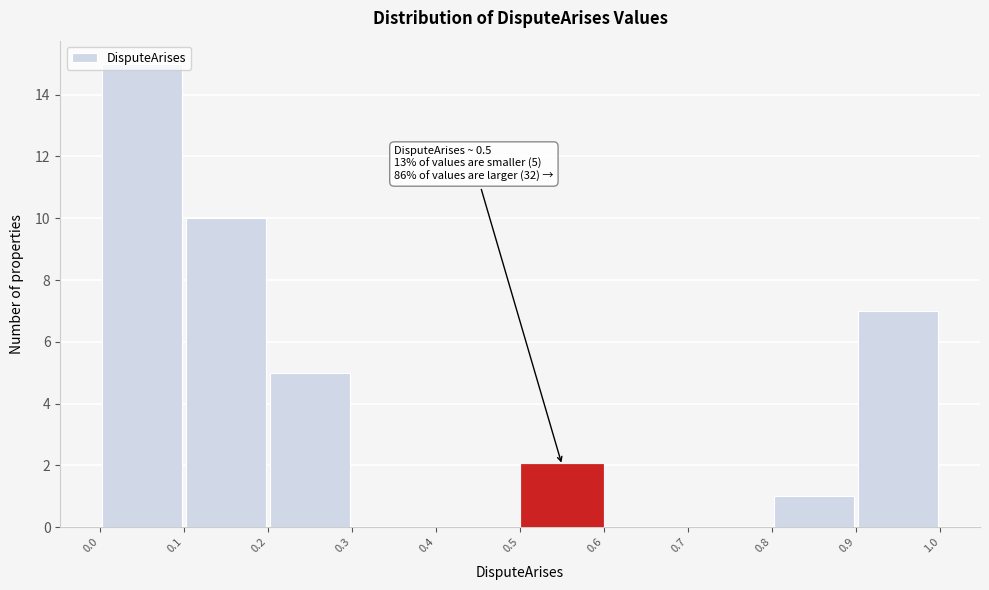

Which range on the x-axis has the tallest bar?

0.0 to 0.1